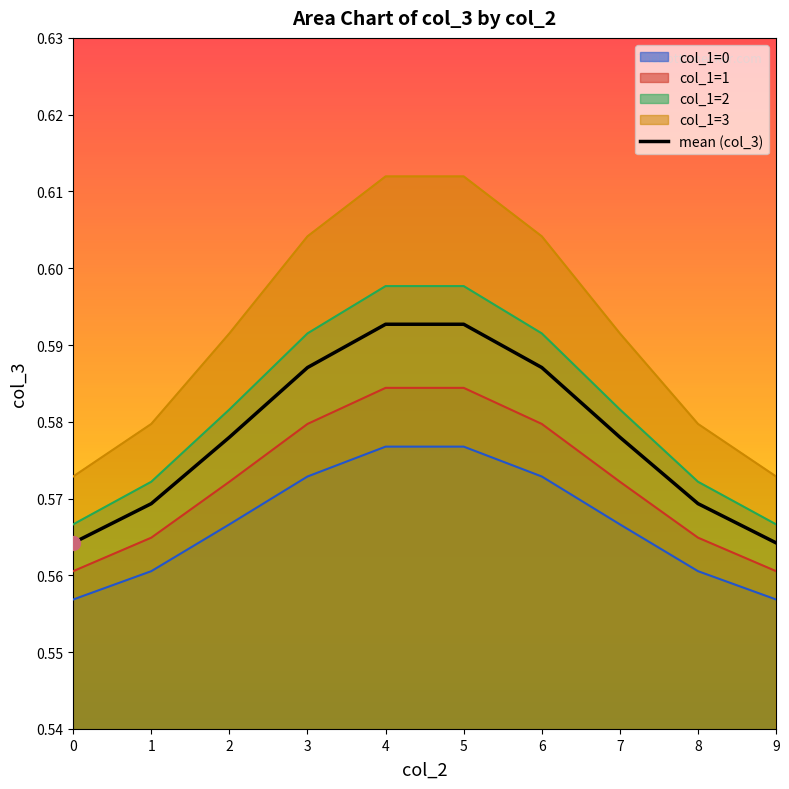

The col_1=1 series shows 0.6 at 2. True or false?

True